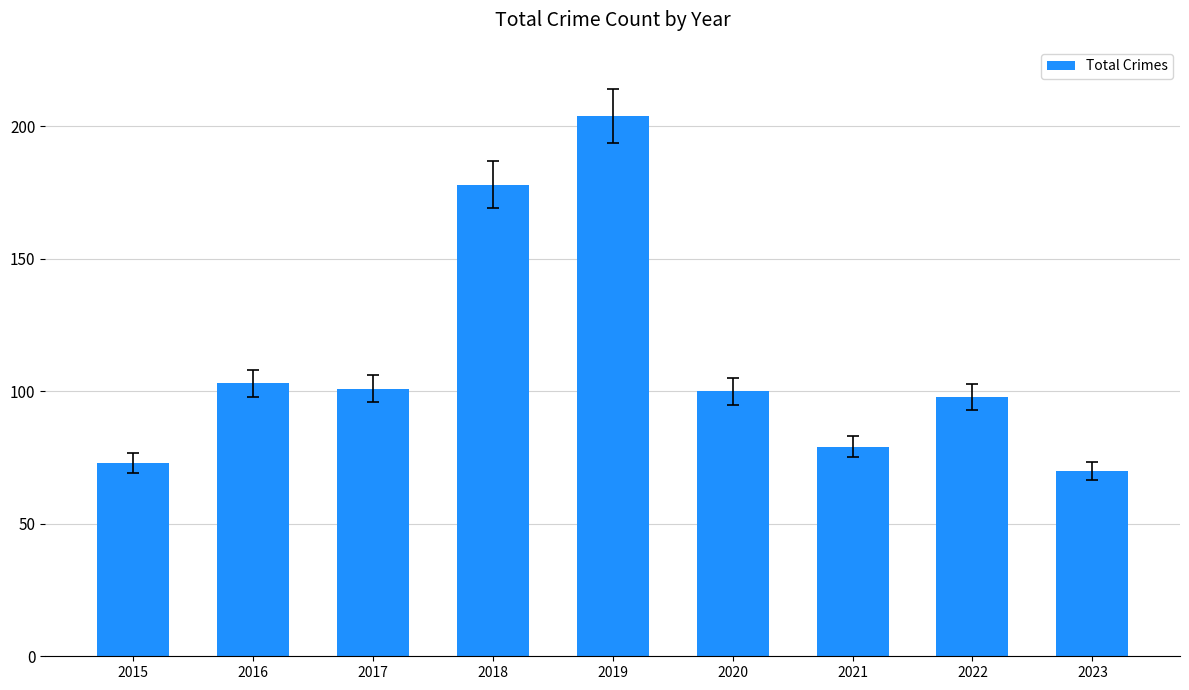

What is the value of the 7th bar from the left?

79